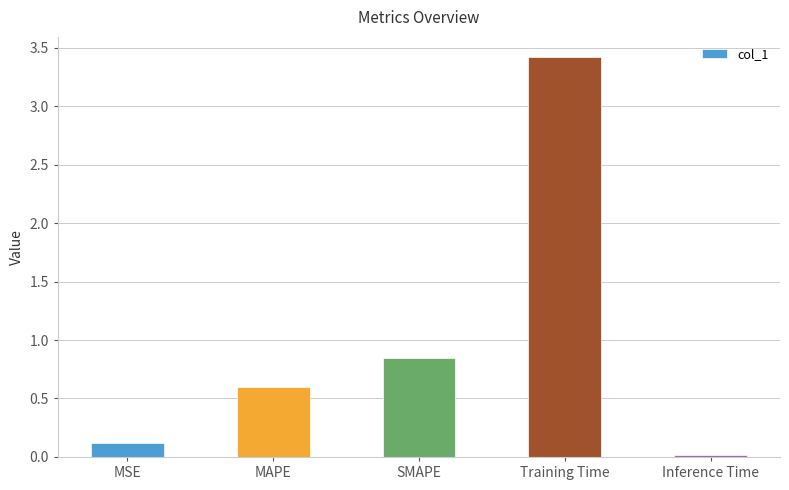

The value at MAPE is 1.1. True or false?

False